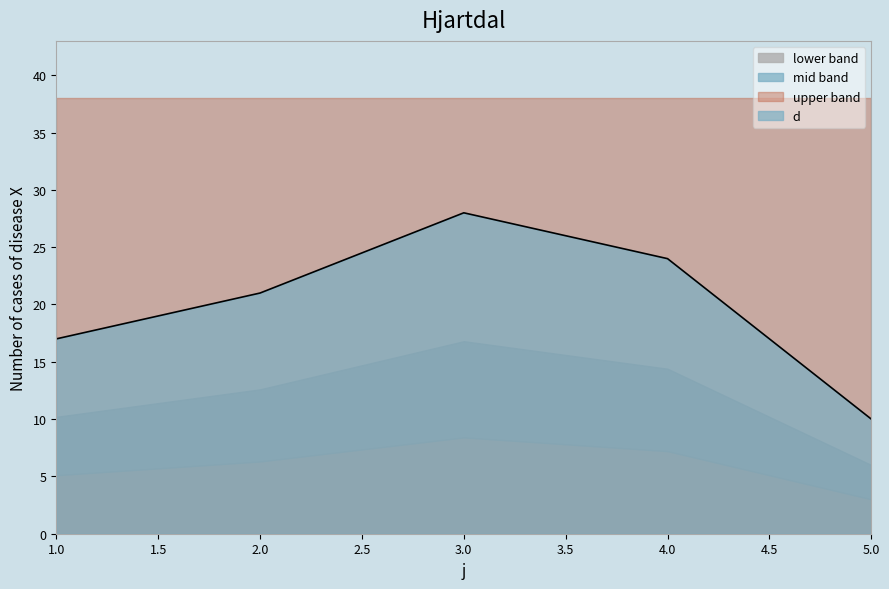

What is the greatest value displayed?

28